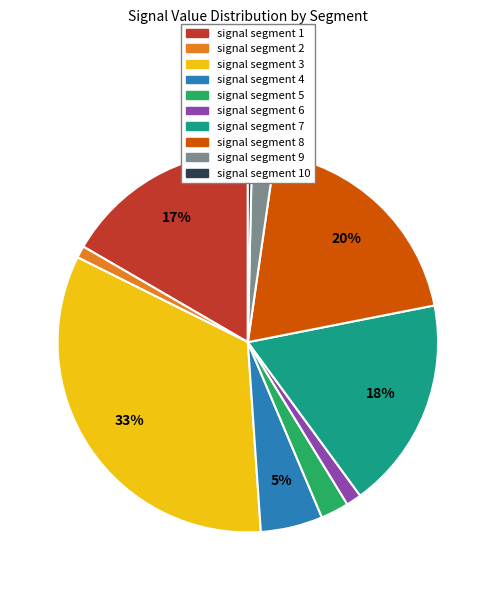

Do signal segment 10 and signal segment 1 together represent more than half of the pie?

No